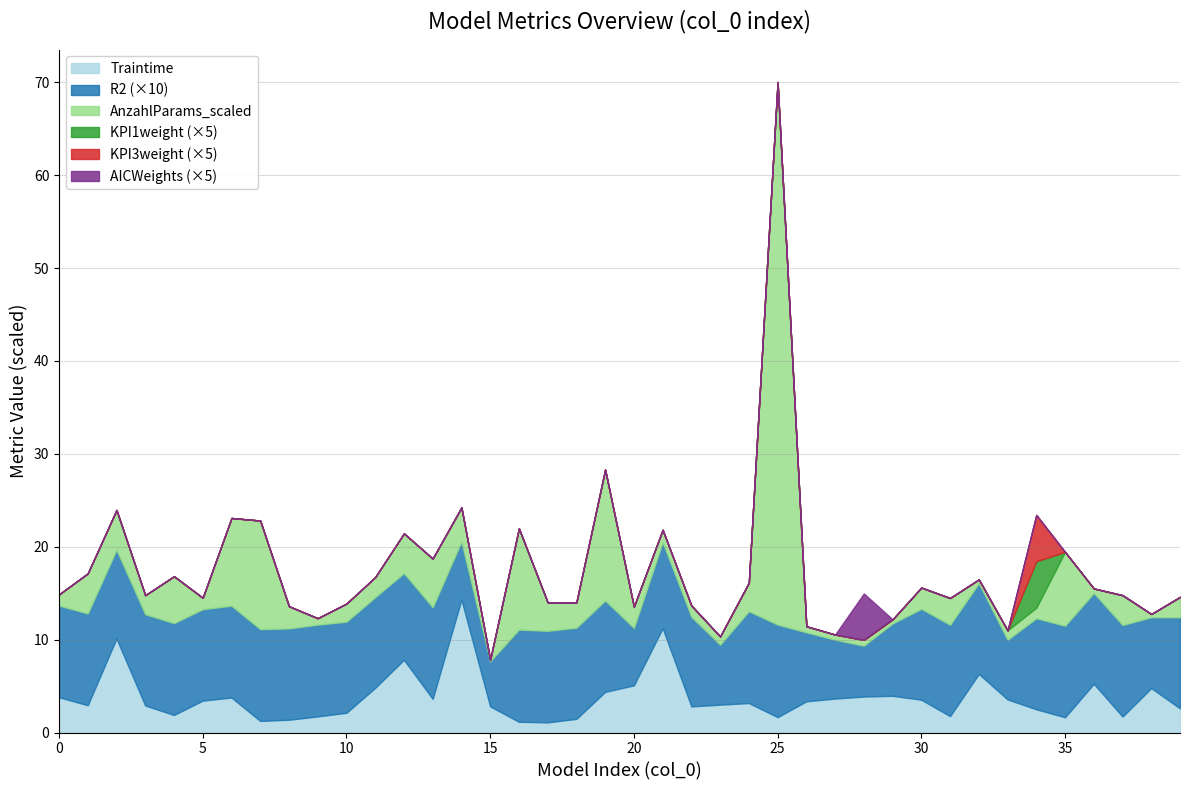

How many lines are shown in the chart?

6